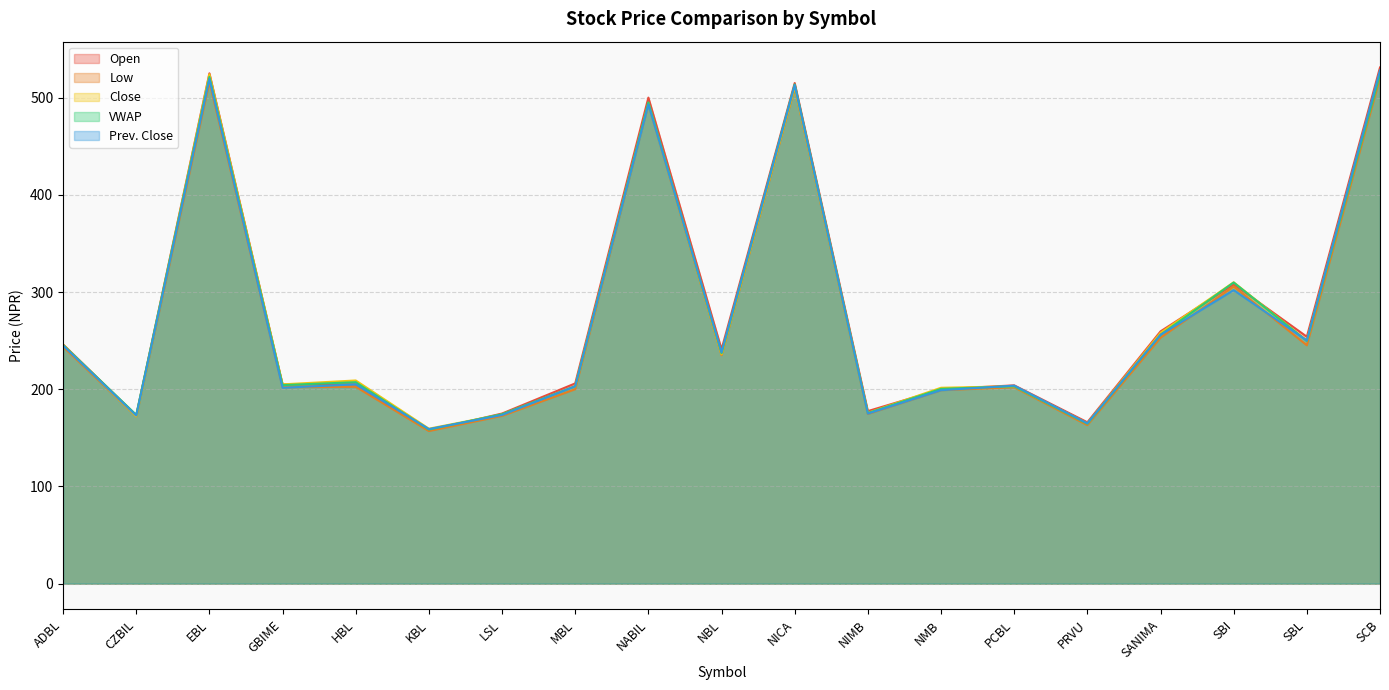

At which label is Low closest to 338?

SBI